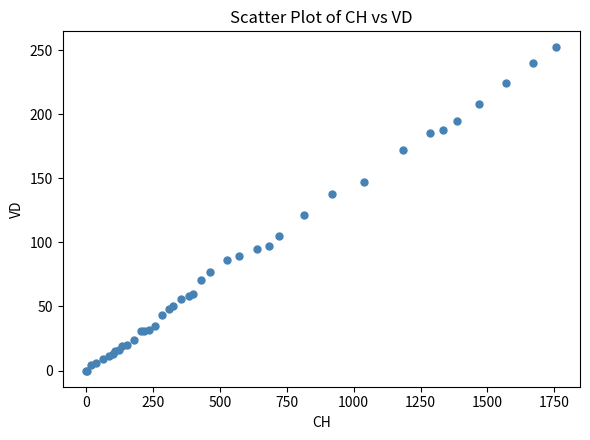

What Y value in the scatter plot is closest to 126?

121